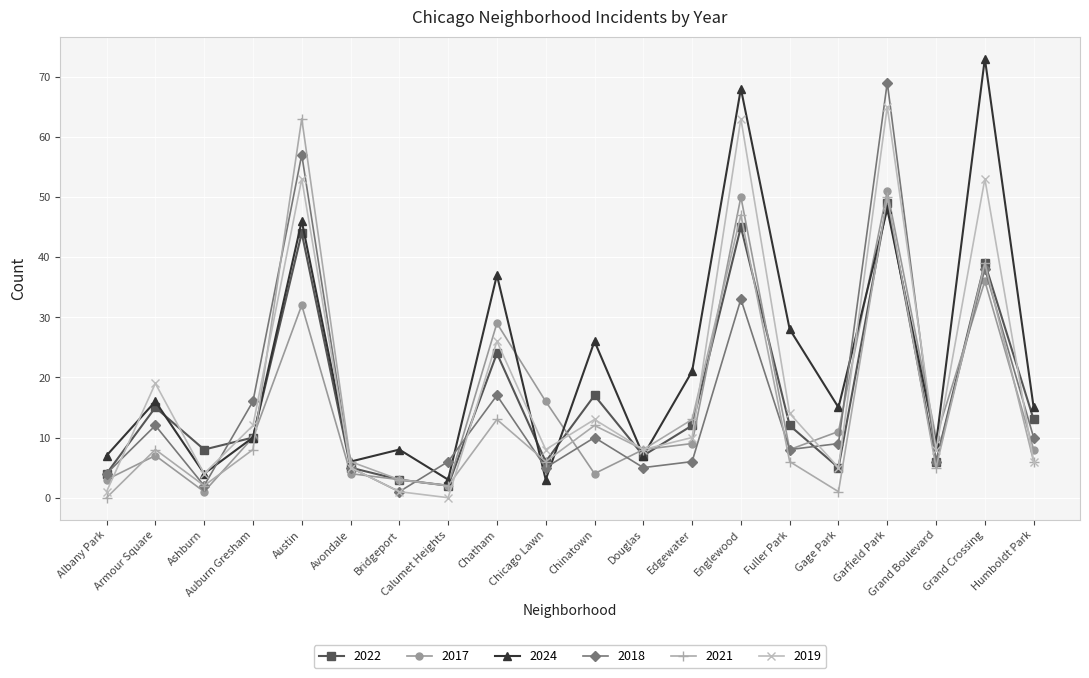

List the series in order of their peak value, highest first.

2024, 2018, 2019, 2021, 2017, 2022